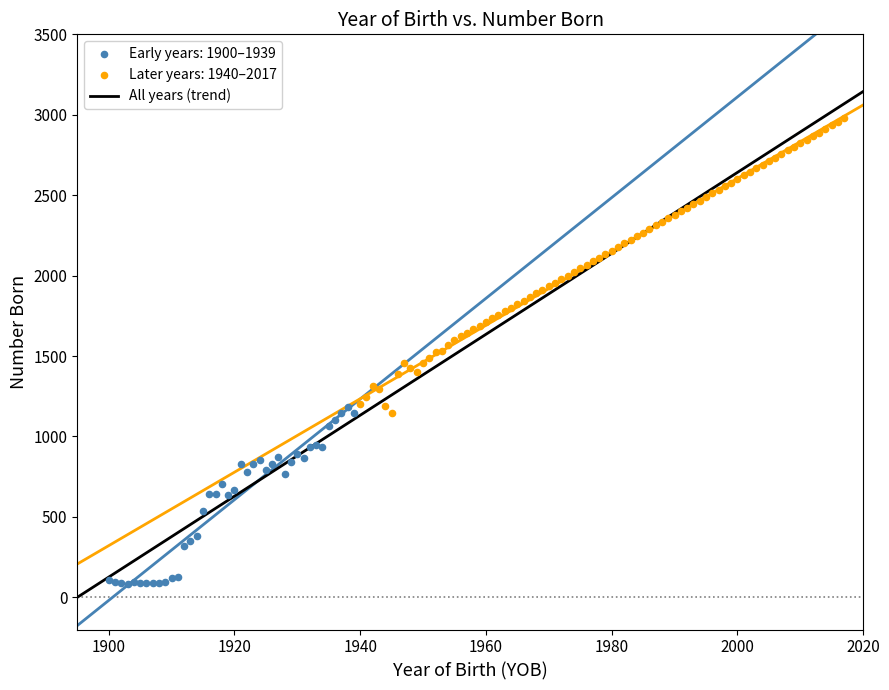

Which series contains the lowest Y value?

Early years: 1900–1939